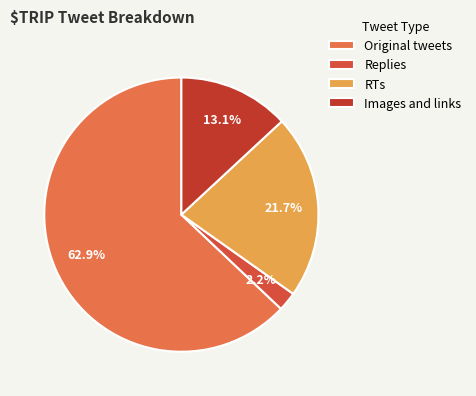

To the nearest percent, what is the difference between the largest and smallest slice percentages?

61%